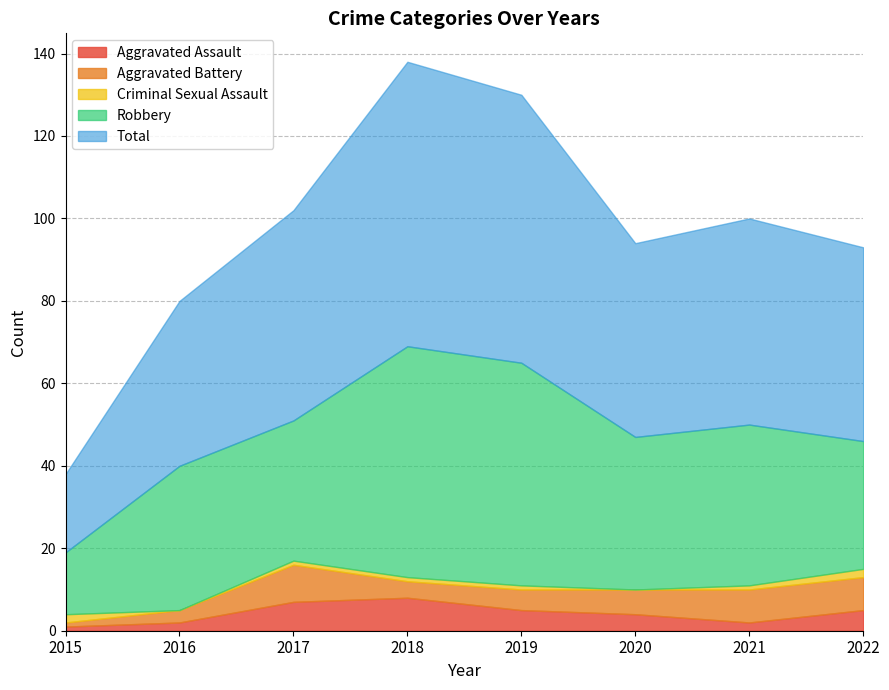

The value of Aggravated Assault at 2022 is 5. True or false?

True